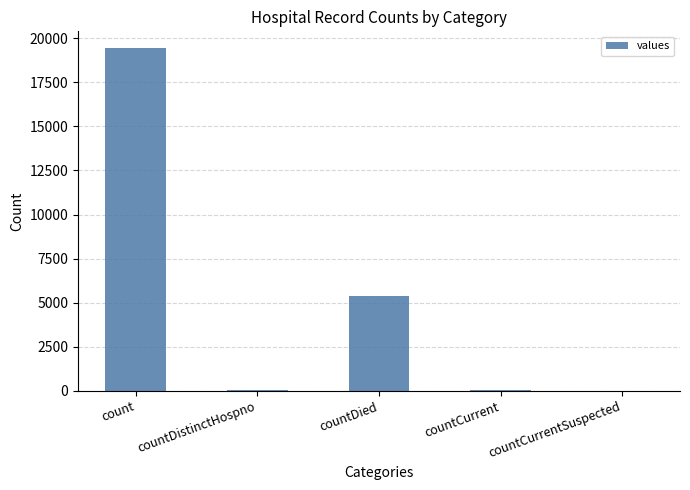

What is the approximate value at countDied?

5357